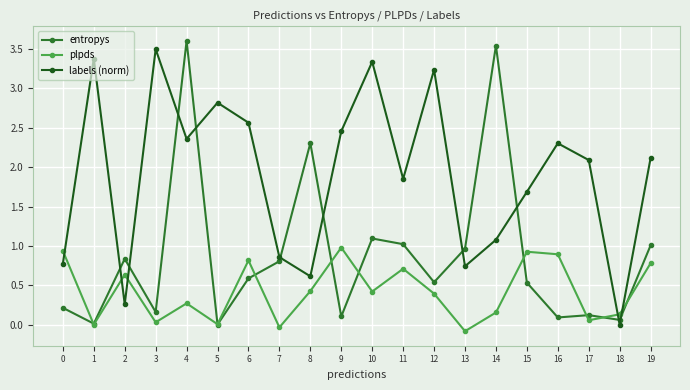

List the series in order of their peak value, lowest first.

plpds, labels (norm), entropys